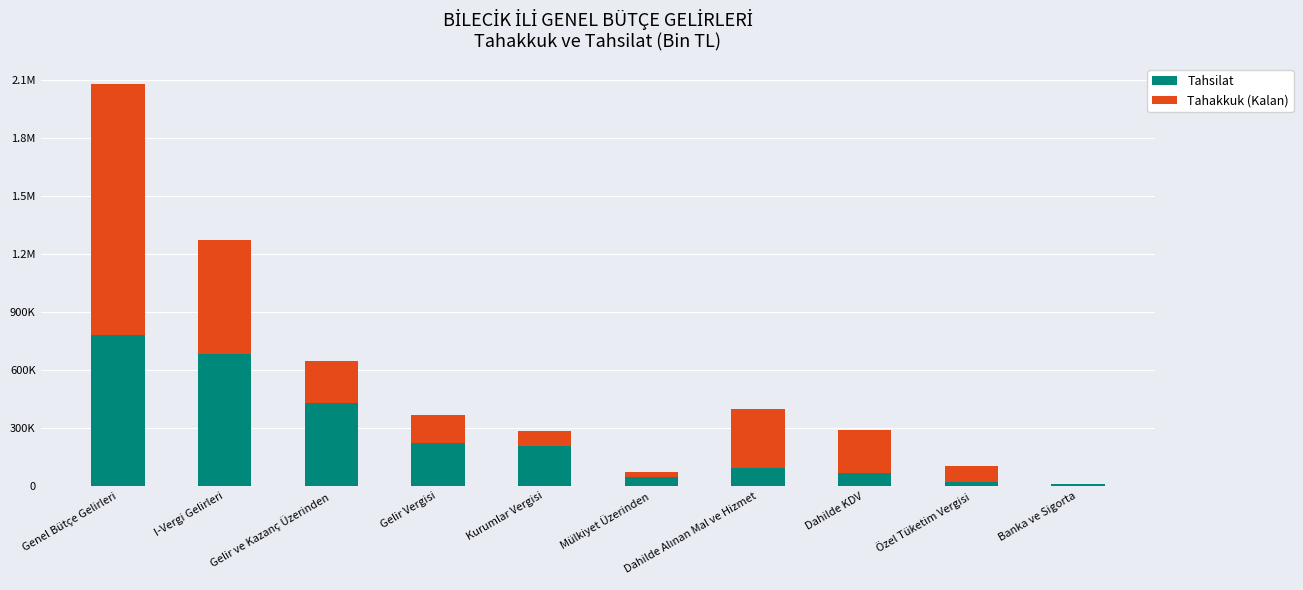

What are all the series names shown in the legend?

Tahsilat, Tahakkuk (Kalan)